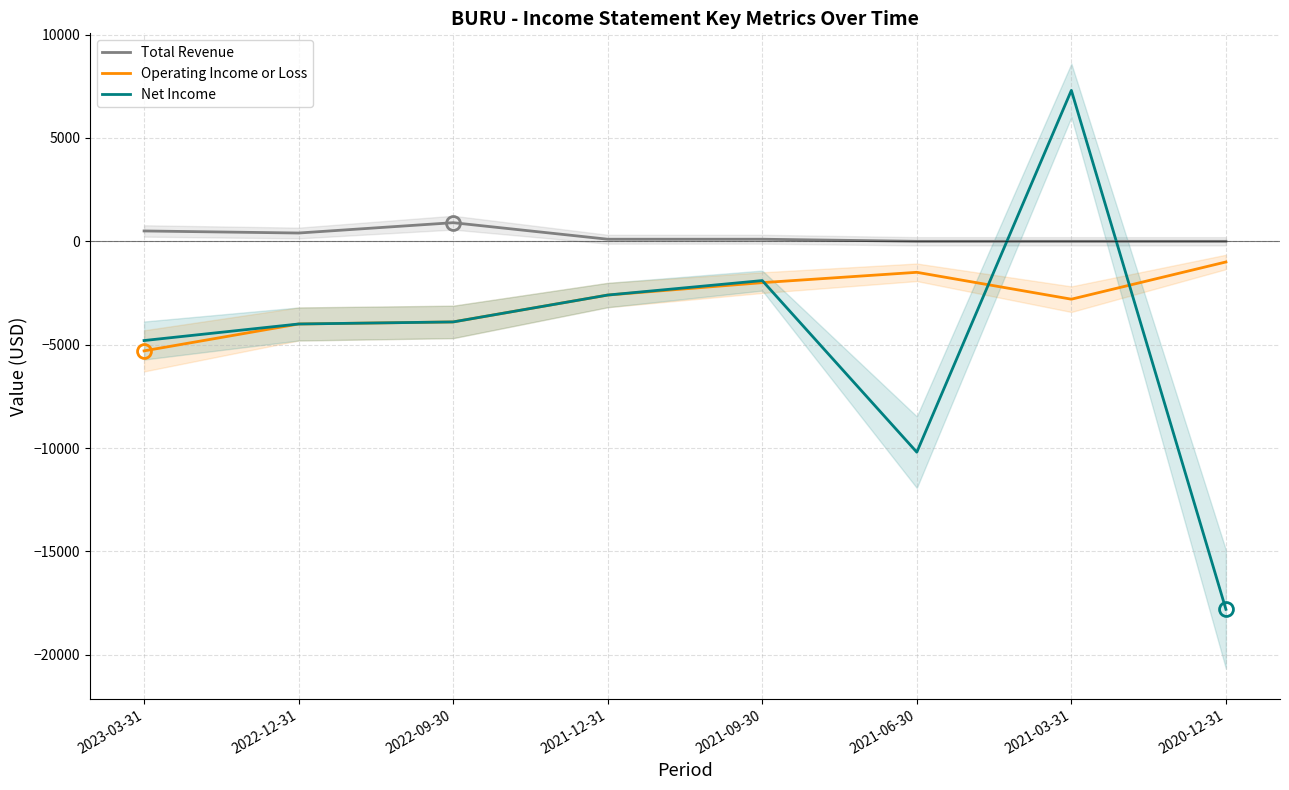

At which category is the sum across all series the highest?

2021-03-31